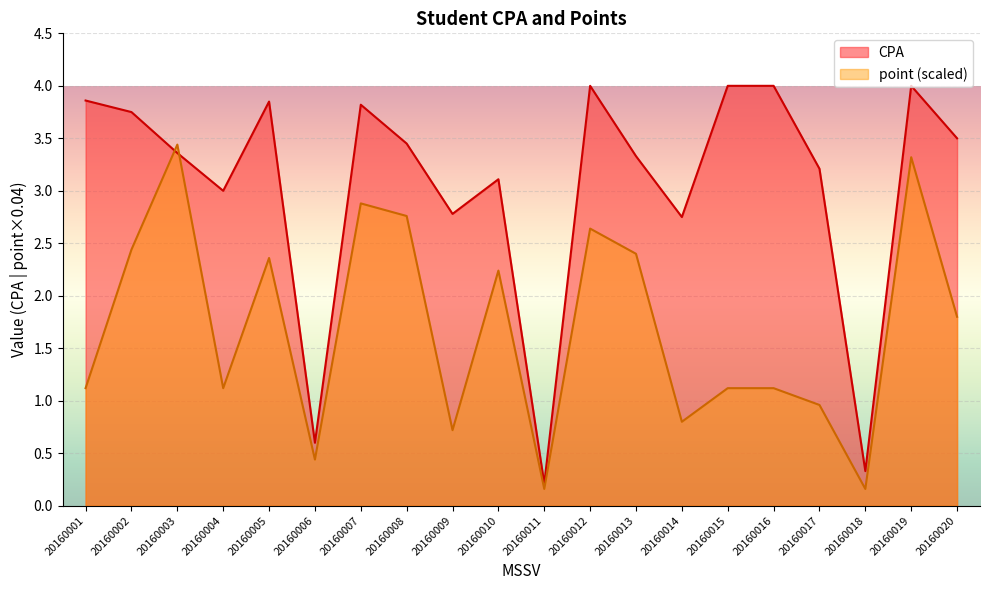

At which category does the chart reach its peak across all series?

20160012